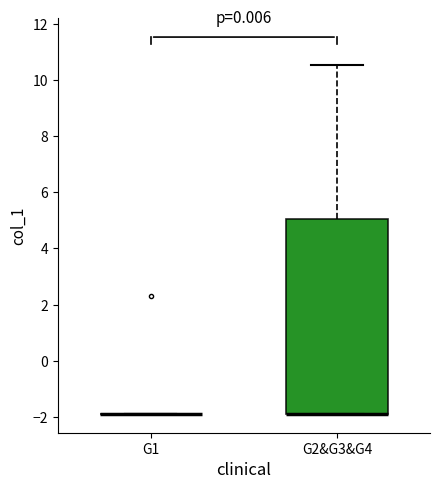

Which box is the tallest, from its lower edge to its upper edge?

G2&G3&G4